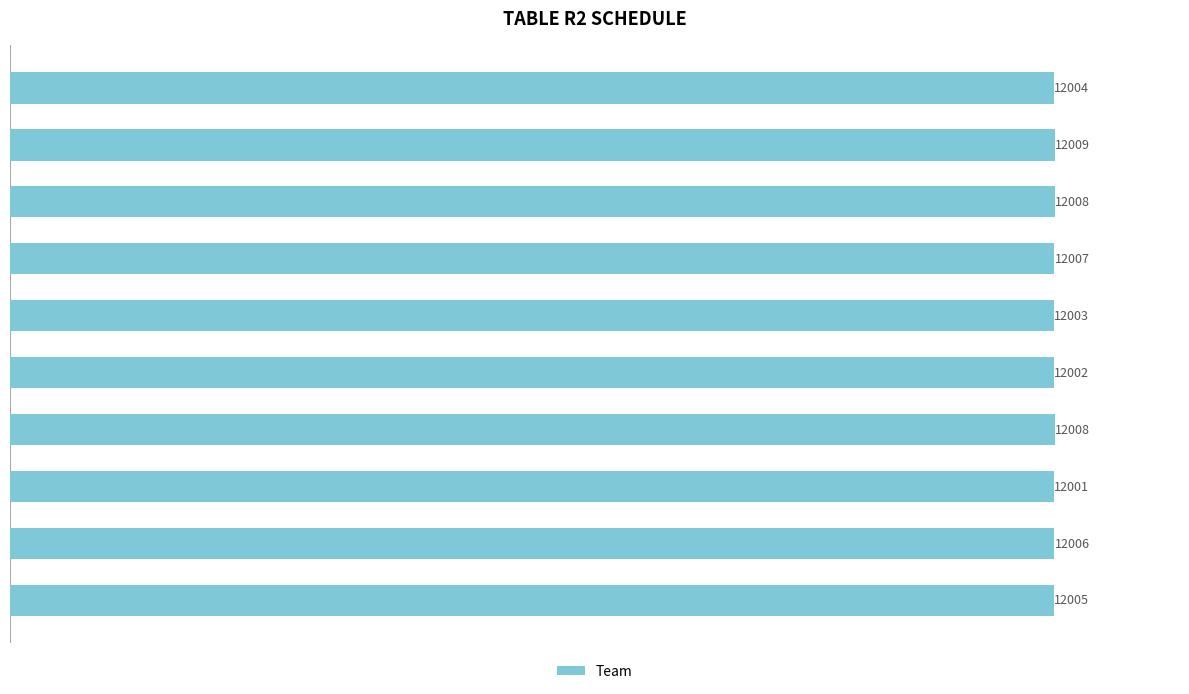

How many data points are less than 12006?

5